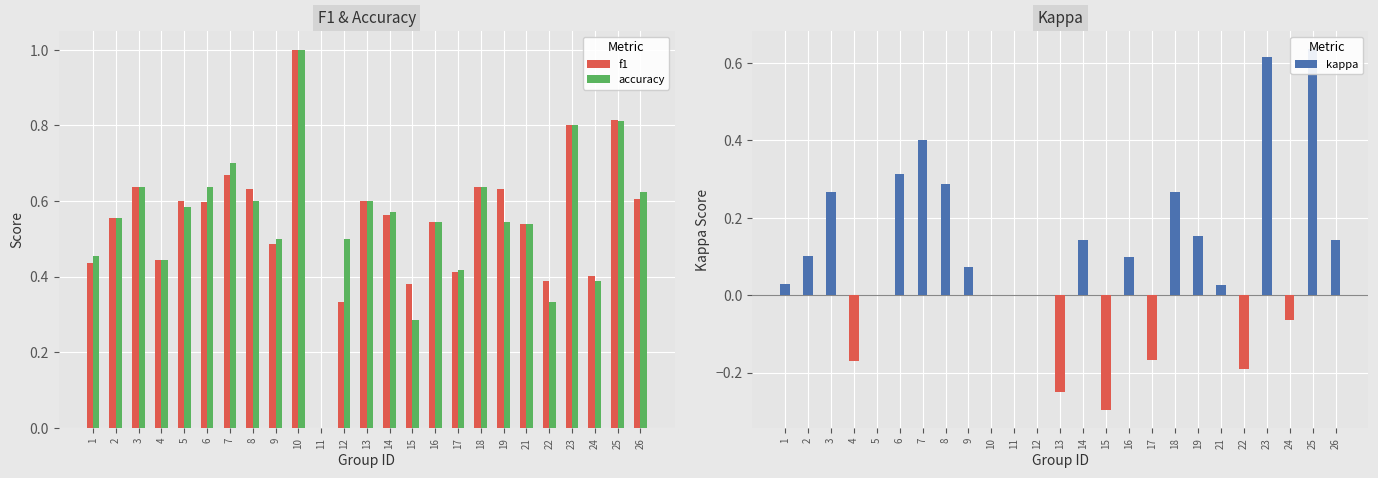

What is the sum of all accuracy values?

13.7